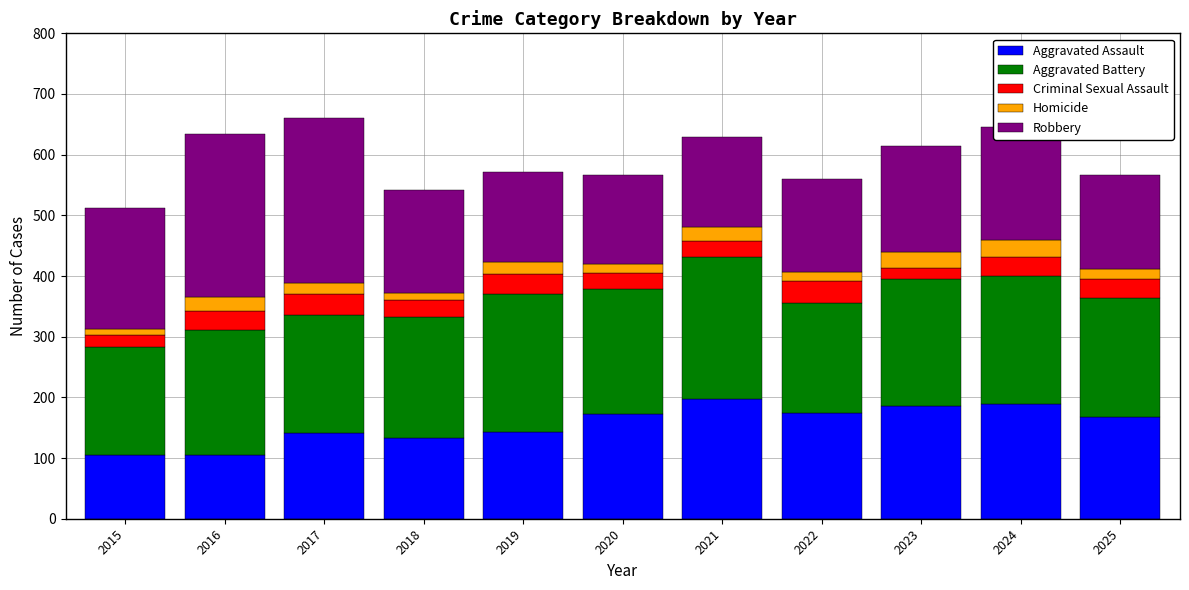

The value of Aggravated Assault at 2023 is 93. True or false?

False